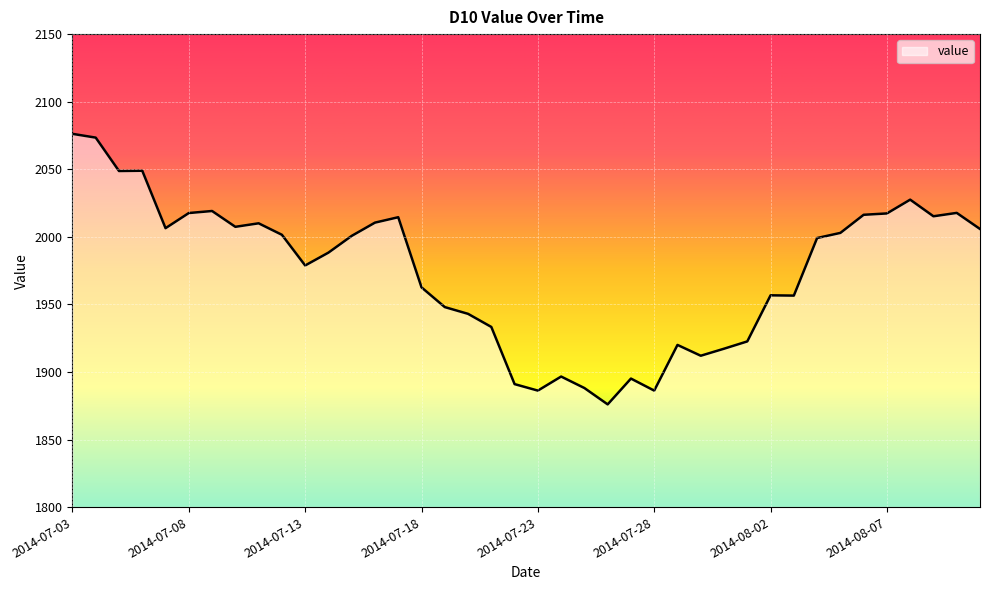

How many lines are shown in the chart?

1